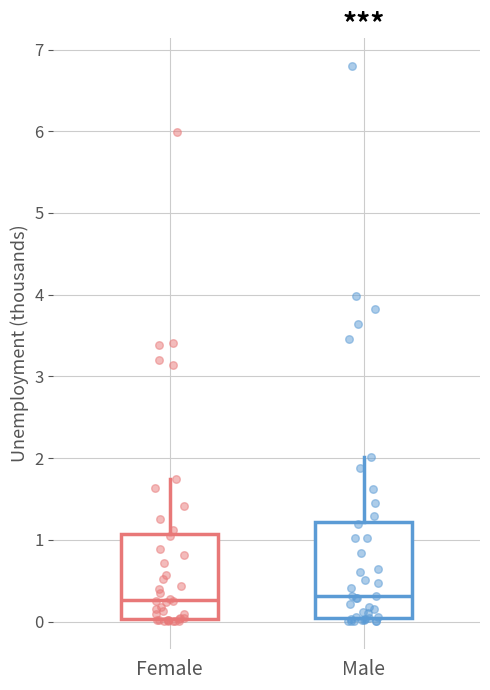

Comparing the boxes themselves (not the whiskers), which one is the tallest?

Male